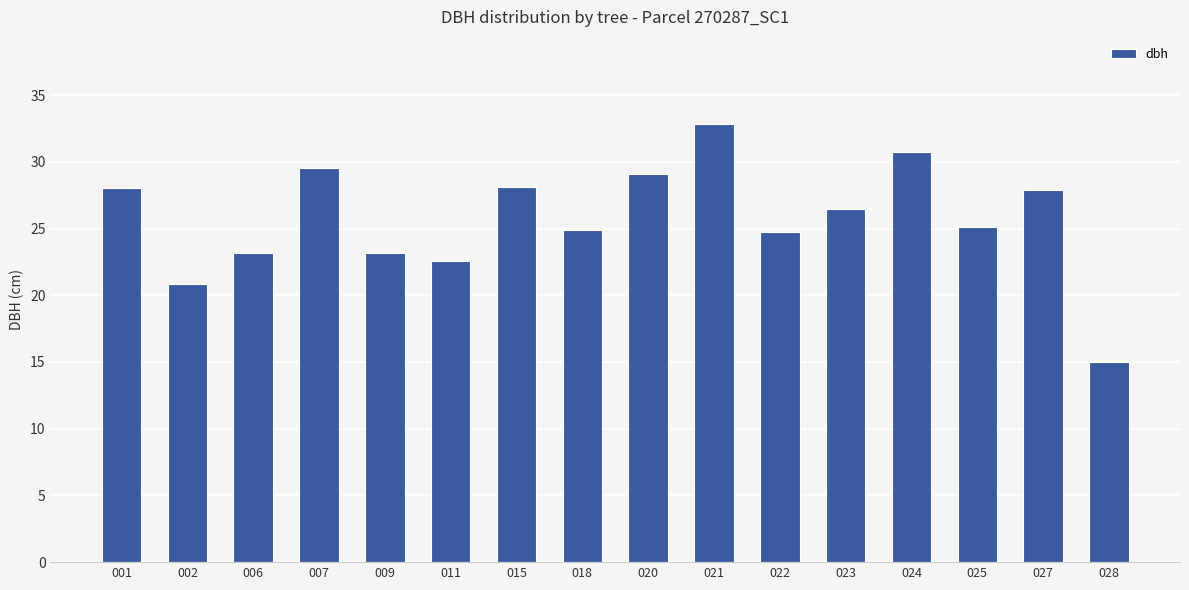

Approximately how many times larger is the value at 023 compared to 001?

0.9